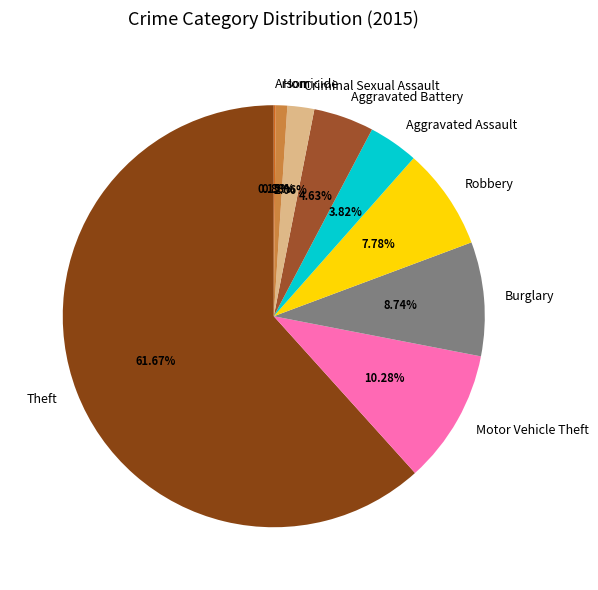

What is the ratio of the value at Criminal Sexual Assault to the value at Robbery?

0.3